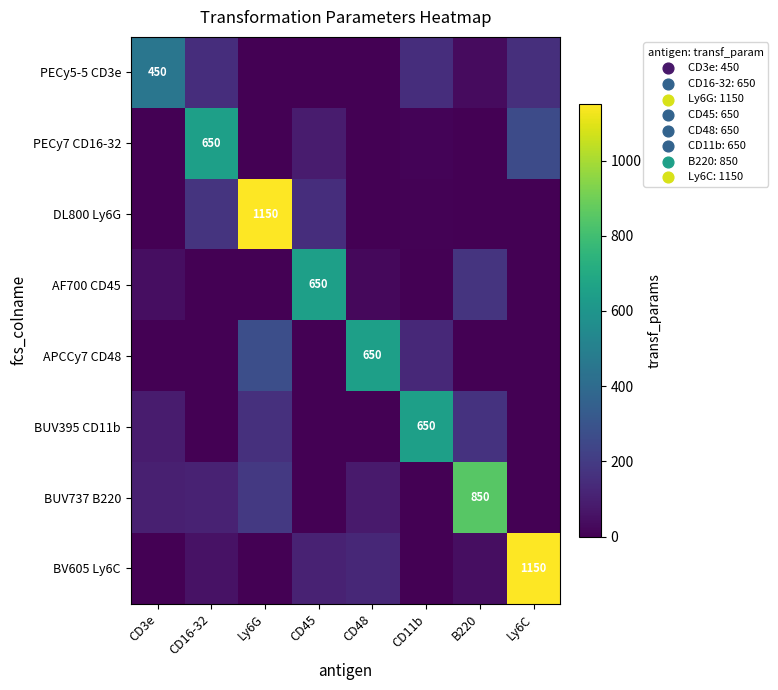

What is the sum of all BV605 Ly6C values?

1485.6